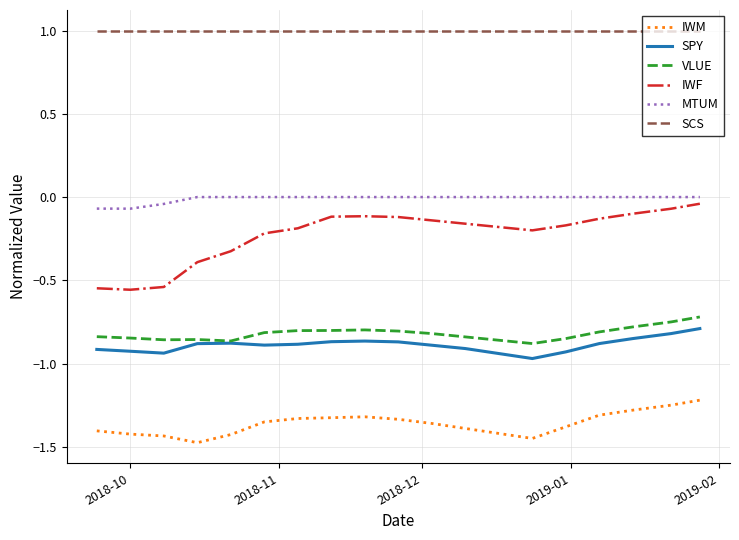

Which series has the largest total across all categories?

SCS